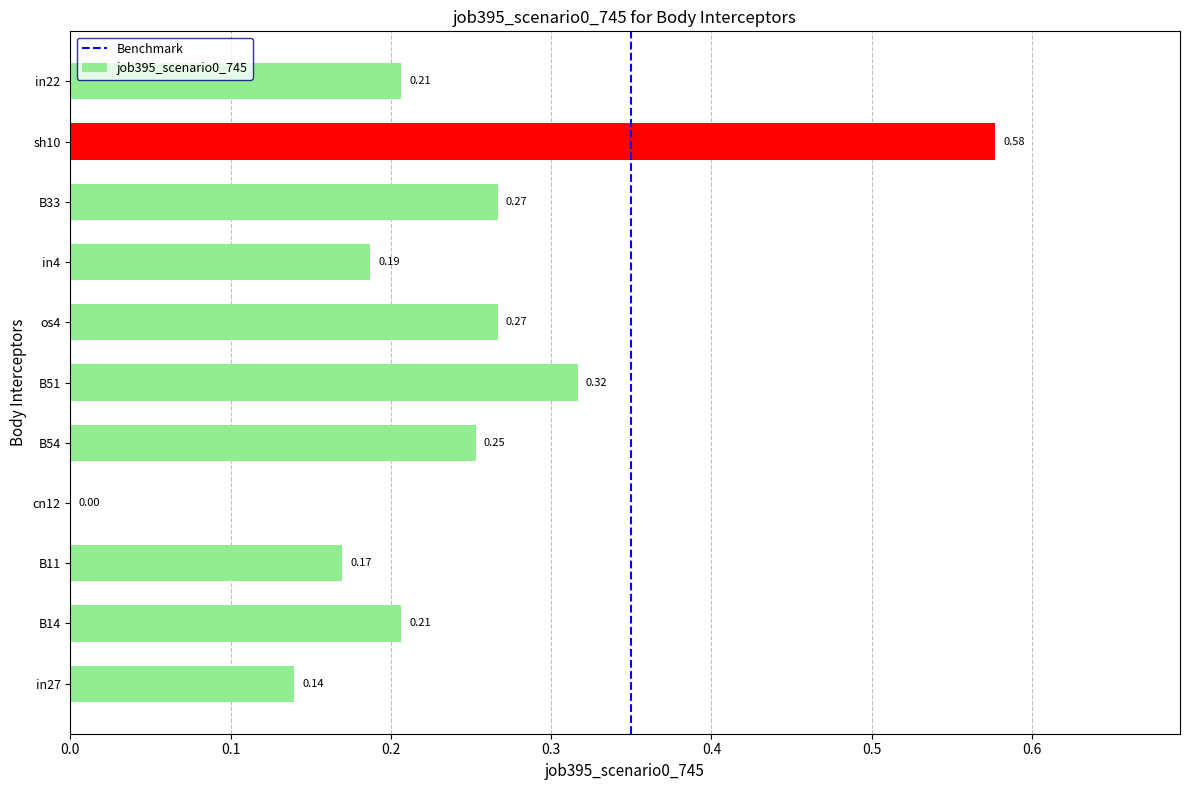

What is the sum of all values?

2.6